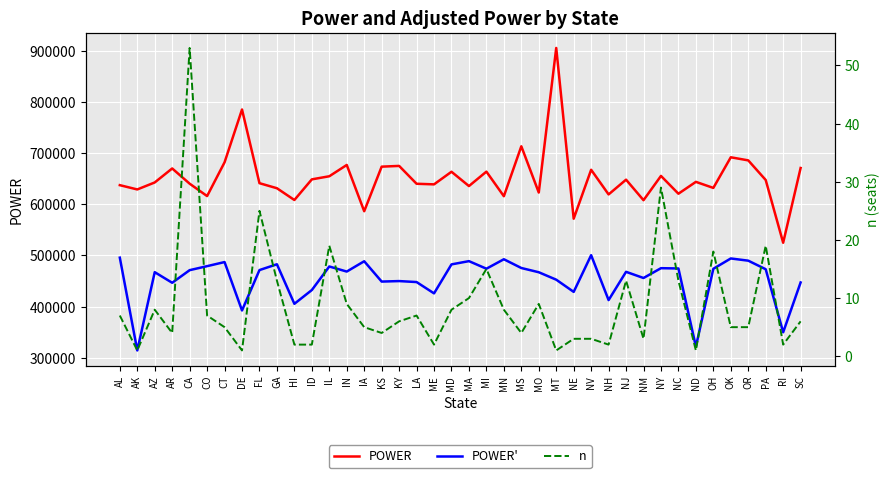

What position from the right is CO?

35